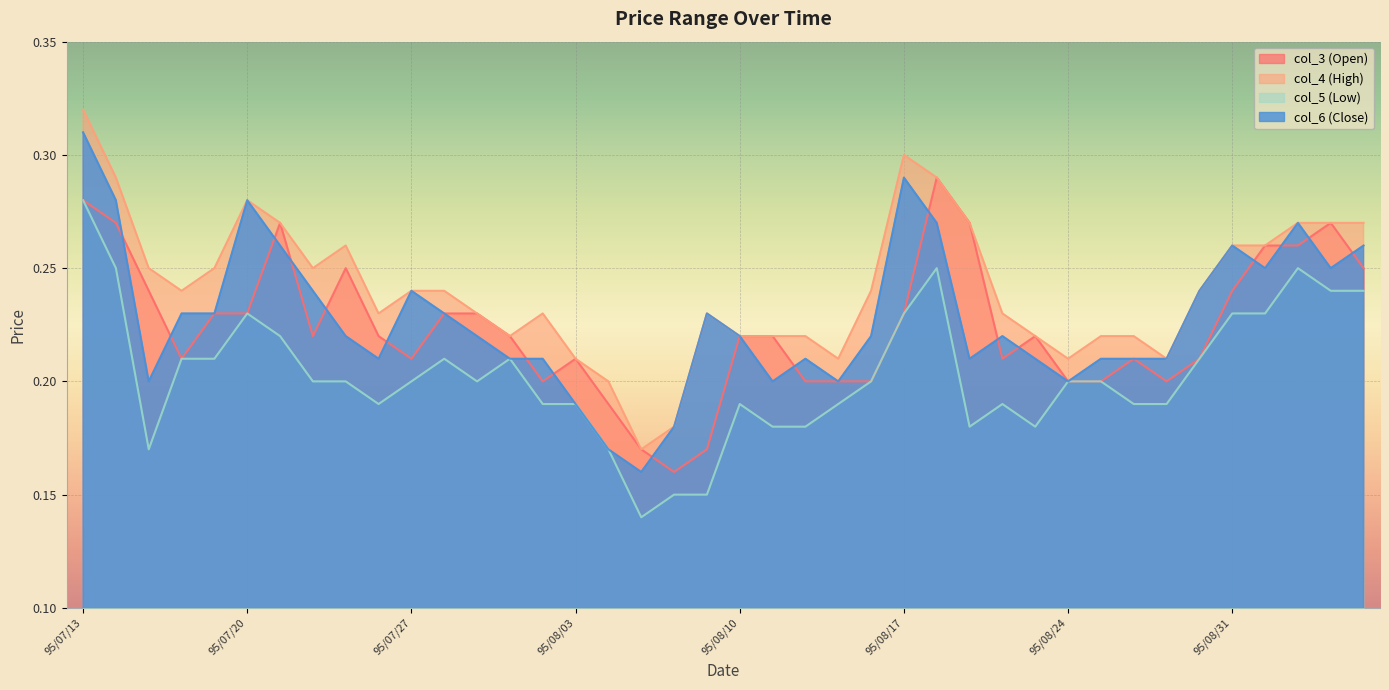

True or false: col_4 (High) has a value of 0.4 at 95/07/21.

False